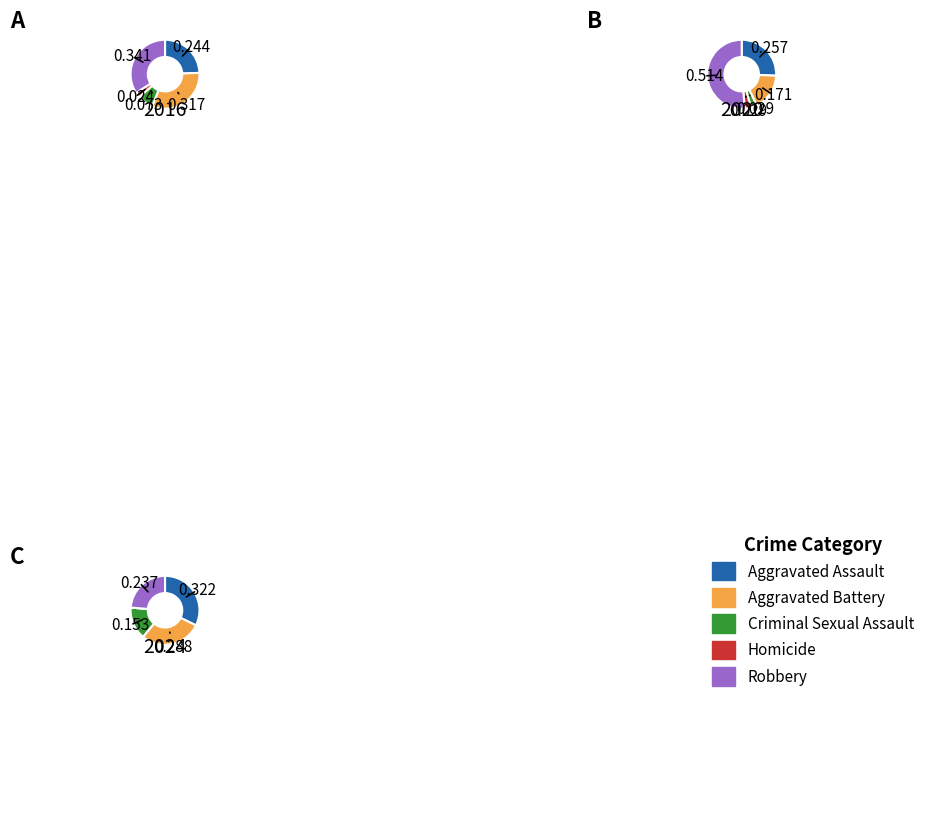

What is the smallest slice in the pie chart?

Homicide